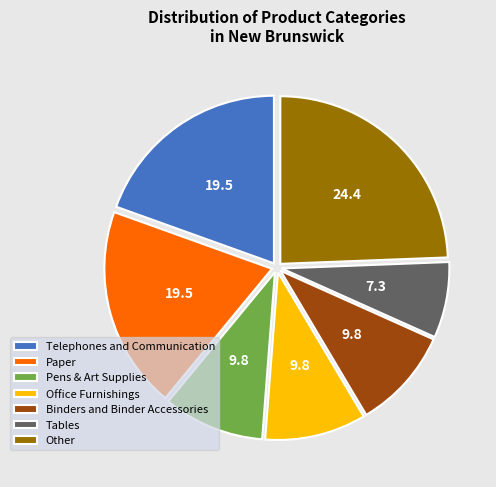

Does any single category account for the majority?

No